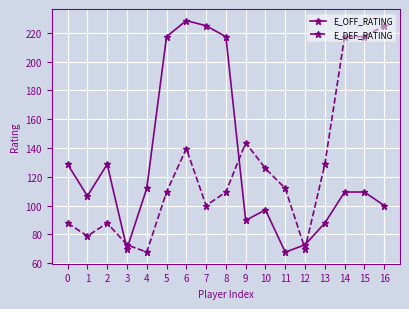

At which category does E_DEF_RATING reach its first local peak?

2